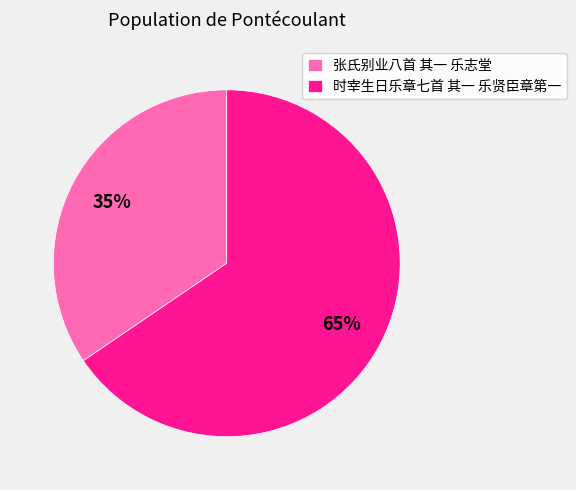

The 张氏别业八首 其一 乐志堂 slice represents 20% of the pie. True or false?

False